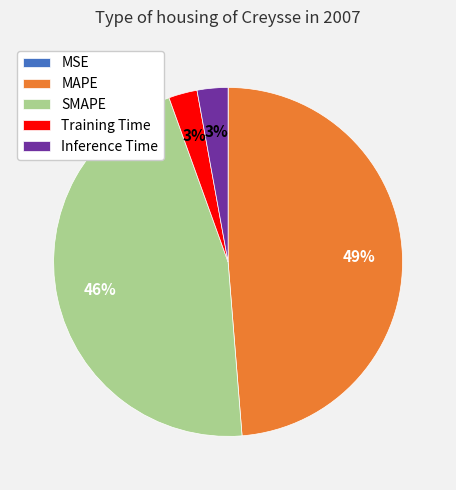

Is it true that Training Time is 3% of the pie?

True